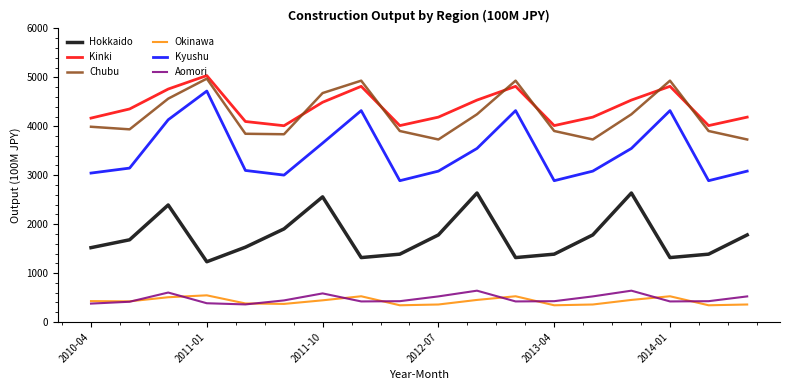

True or false: Aomori and Hokkaido cross at least once.

False